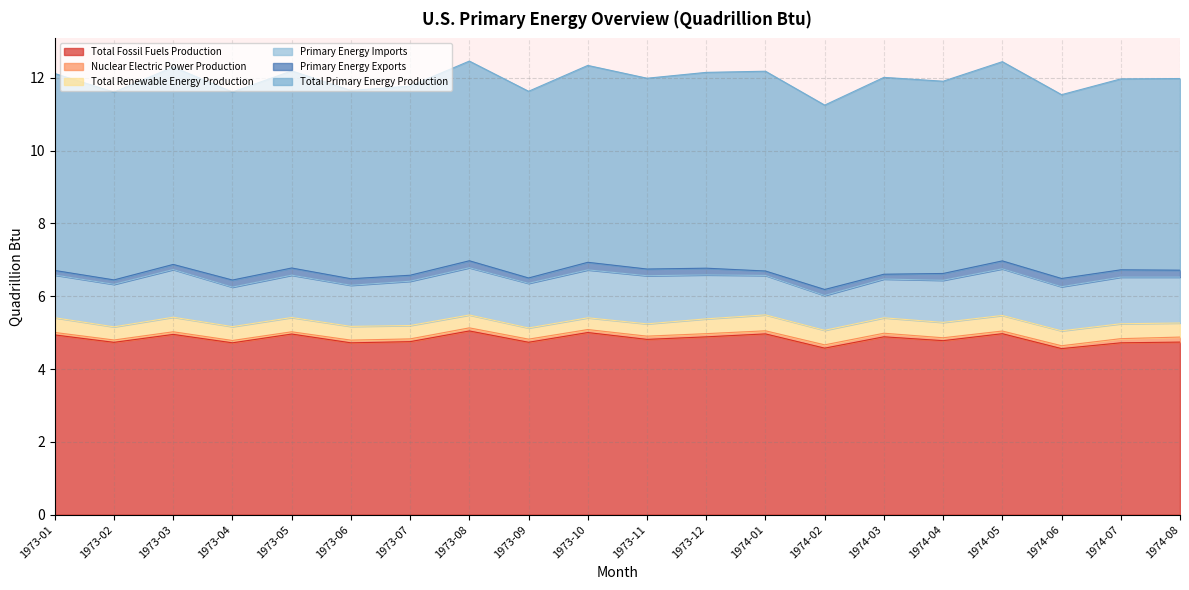

Which category has the highest value in the Total Fossil Fuels Production series?

1973-08